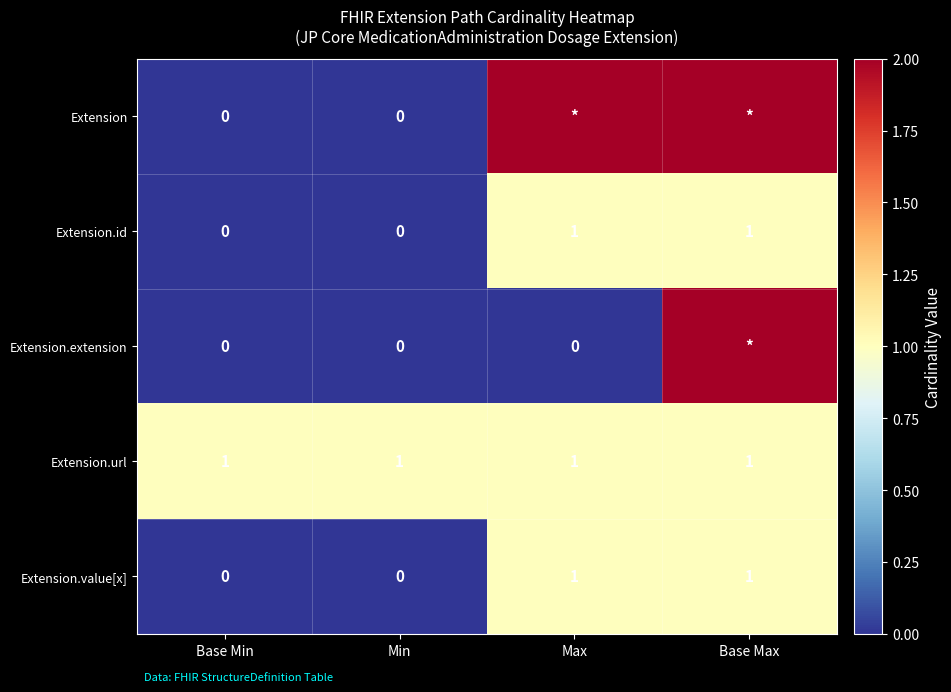

The value of Extension.value[x] at Base Min is 0. True or false?

True